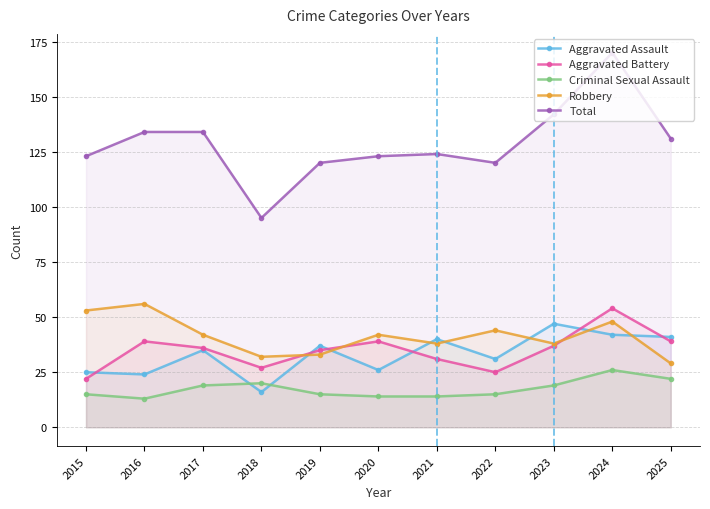

Between 2016 and 2024, which series saw the biggest shift?

Total